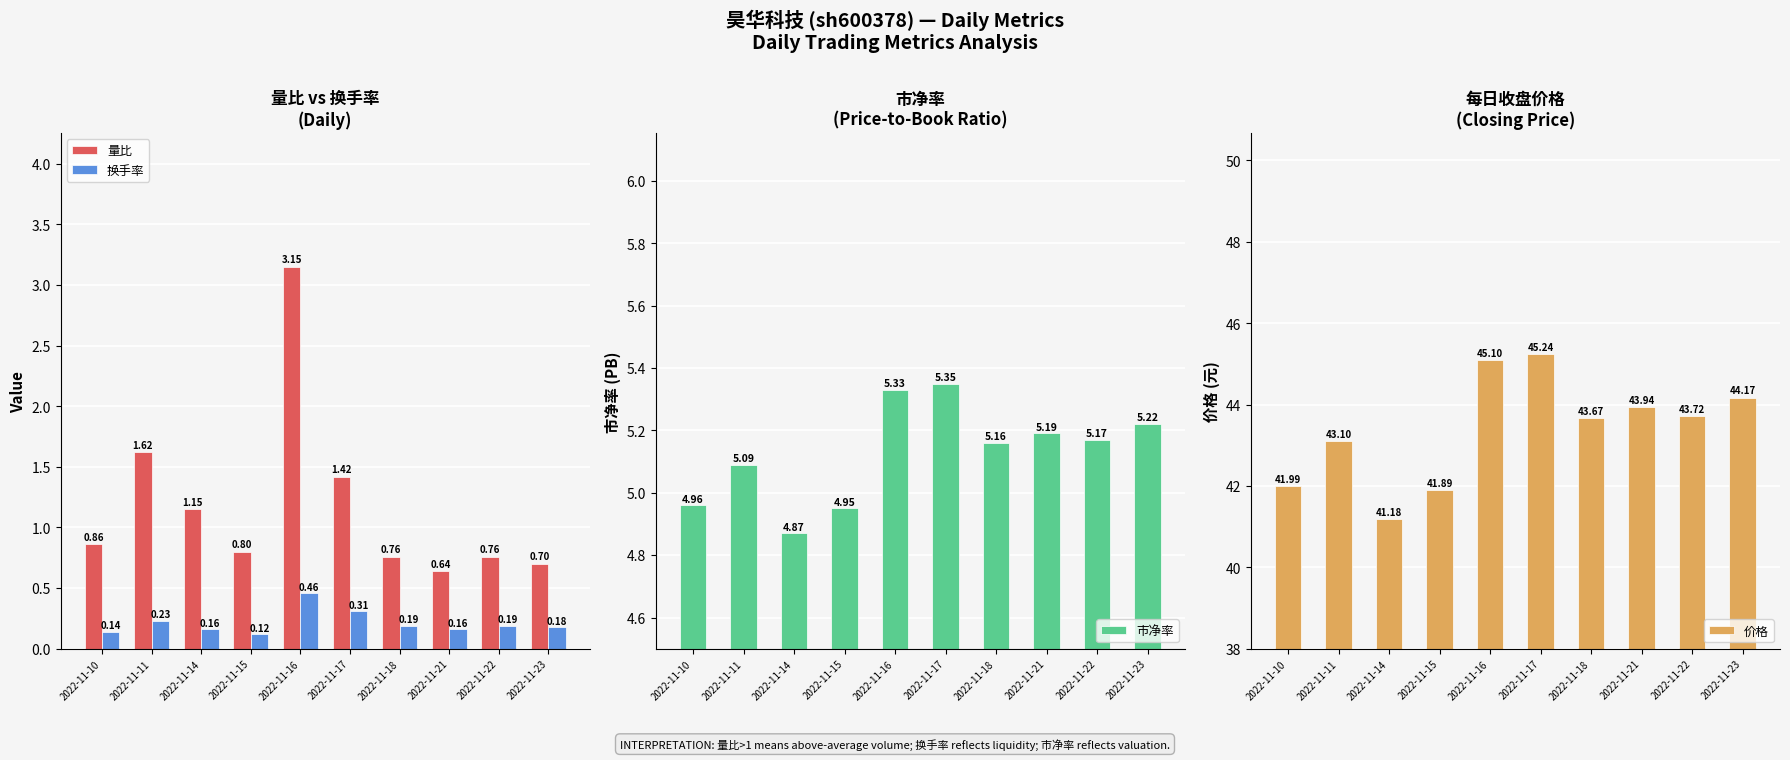

Count the number of categories in the chart.

10